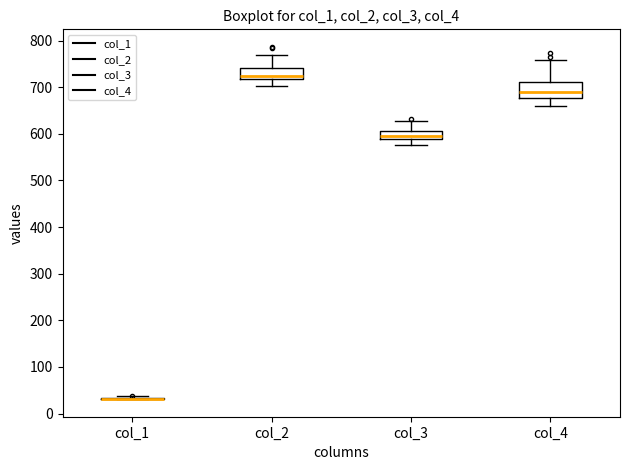

Reading left to right, transcribe this box plot: for each box, give where its median line is, the range the box spans, and where its two whiskers end, as read against the y-axis. The values are not printed on the chart, so give them approximately, as read against the axis.

col_1: box collapsed to a line at 30, whiskers 30 to 40
col_2: median 720 (just above the box's lower edge), box 720 to 740, whiskers 700 to 770
col_3: median 600, box 590 to 610, whiskers 580 to 630
col_4: median 690, box 680 to 710, whiskers 660 to 760